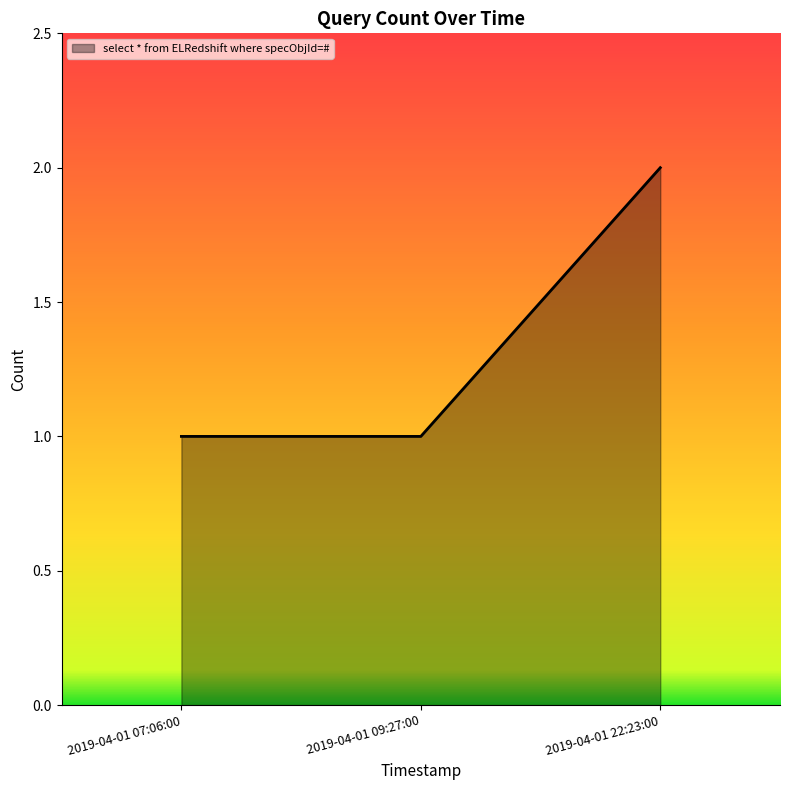

How many lines are shown in the chart?

1